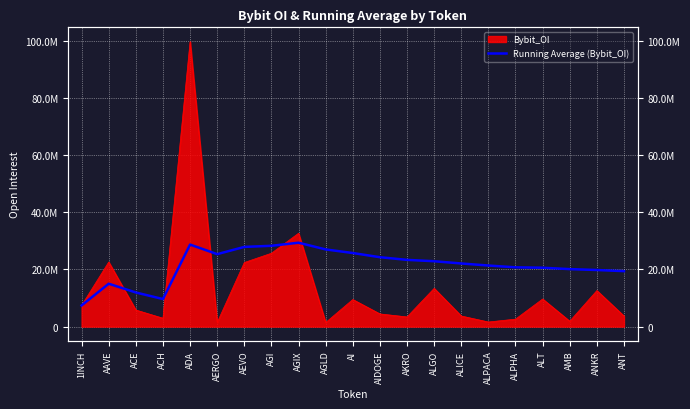

Where does the data first go above 22103009?

ADA